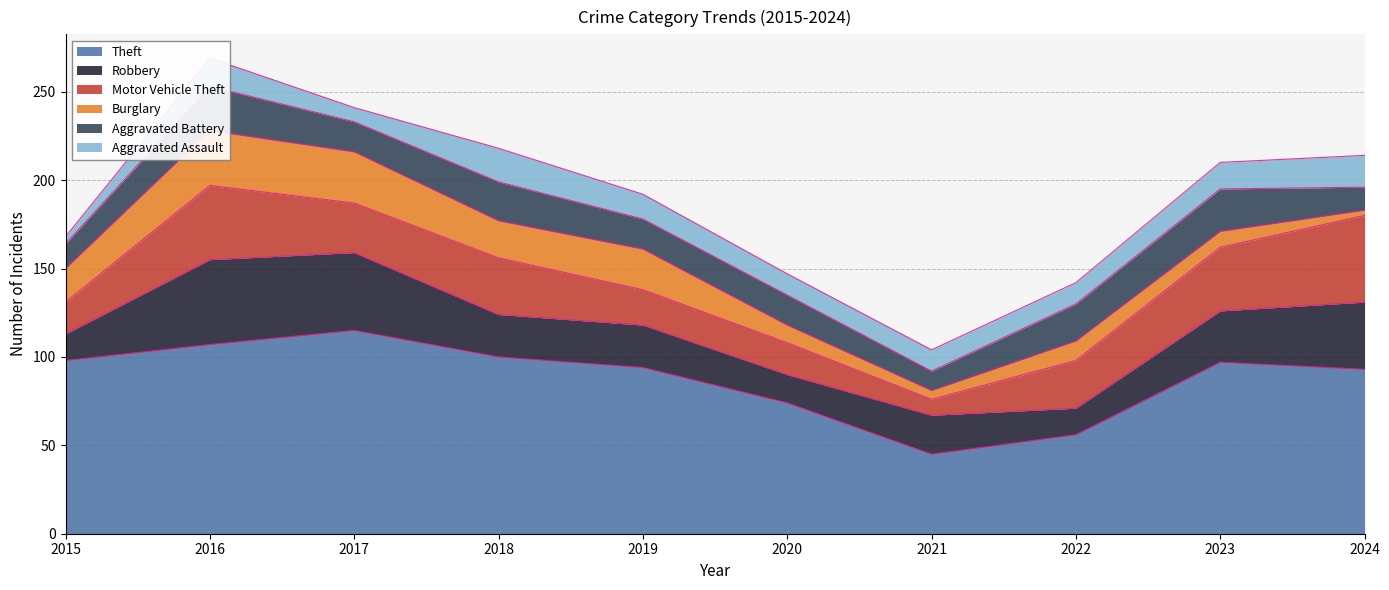

At which label does Motor Vehicle Theft first exceed 28?

2016